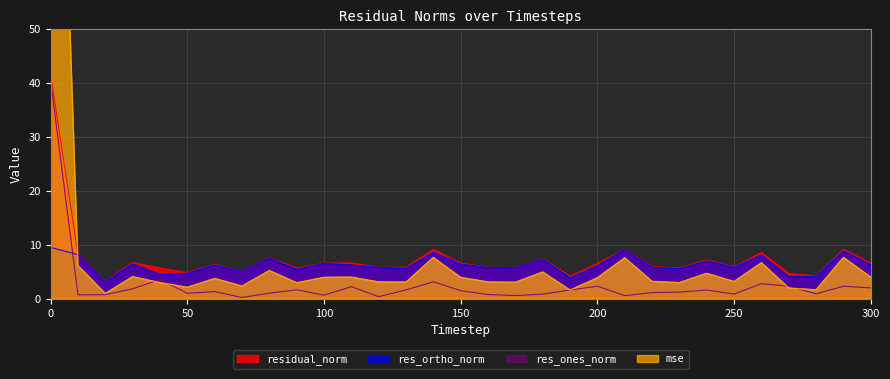

The residual_norm series shows 5.1 at 70. True or false?

True